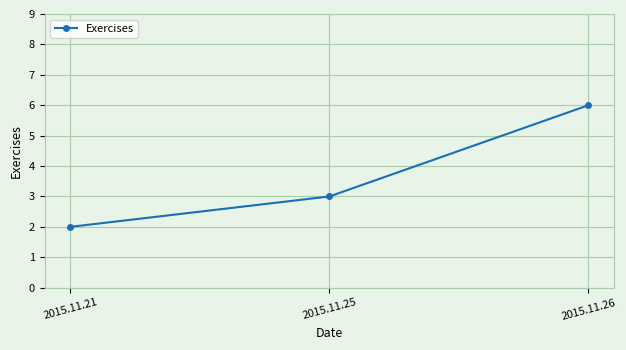

List the labels in order of value, smallest first.

2015.11.21, 2015.11.25, 2015.11.26